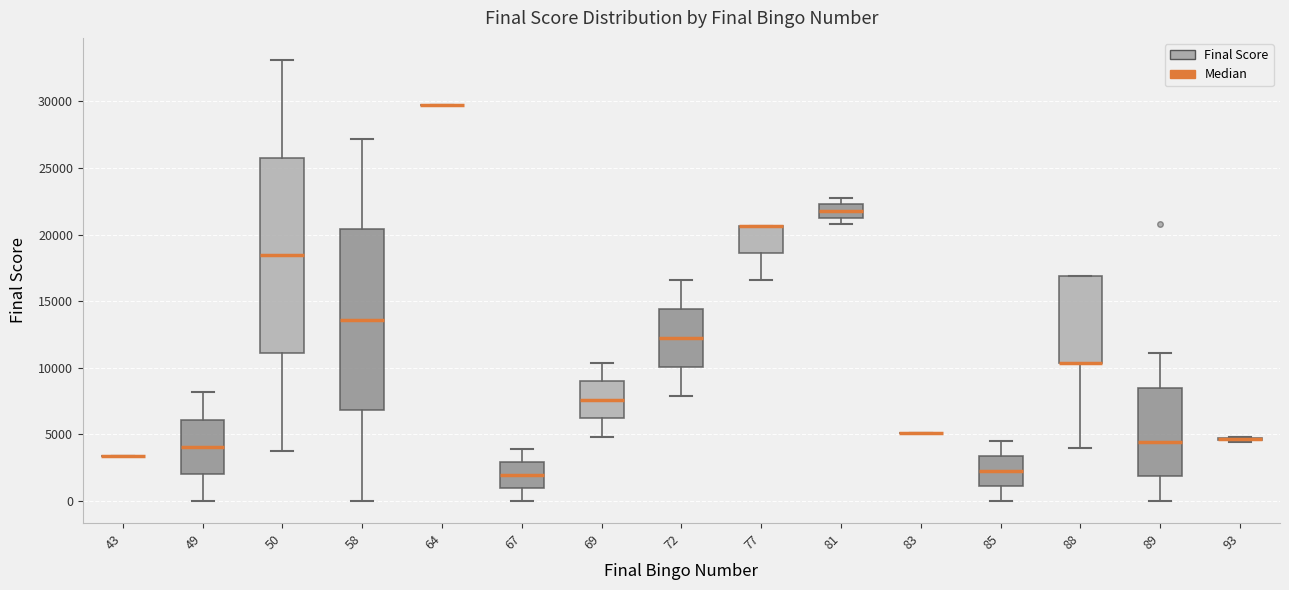

Reading left to right, transcribe this box plot: for each box, give where its median line is, the range the box spans, and where its two whiskers end, as read against the y-axis. The values are not printed on the chart, so give them approximately, as read against the axis.

43: box collapsed to a line at 3500, whiskers 3500 to 3500
49: median 4000, box 2000 to 6000, whiskers 0 to 8000
50: median 18500, box 11000 to 26000, whiskers 4000 to 33000
58: median 13500, box 7000 to 20500, whiskers 0 to 27000
64: box collapsed to a line at 29500, whiskers 29500 to 29500
67: median 2000, box 1000 to 3000, whiskers 0 to 4000
69: median 7500, box 6000 to 9000, whiskers 5000 to 10500
72: median 12000, box 10000 to 14500, whiskers 8000 to 16500
77: median 20500 (drawn on the box's upper edge), box 18500 to 20500, whiskers 16500 to 20500
81: median 22000, box 21500 to 22500, whiskers 21000 to 23000
83: box collapsed to a line at 5000, whiskers 5000 to 5000
85: median 2500, box 1000 to 3500, whiskers 0 to 4500
88: median 10500 (drawn on the box's lower edge), box 10500 to 17000, whiskers 4000 to 17000
89: median 4500, box 2000 to 8500, whiskers 0 to 11000
93: box collapsed to a line at 4500, whiskers 4500 to 5000